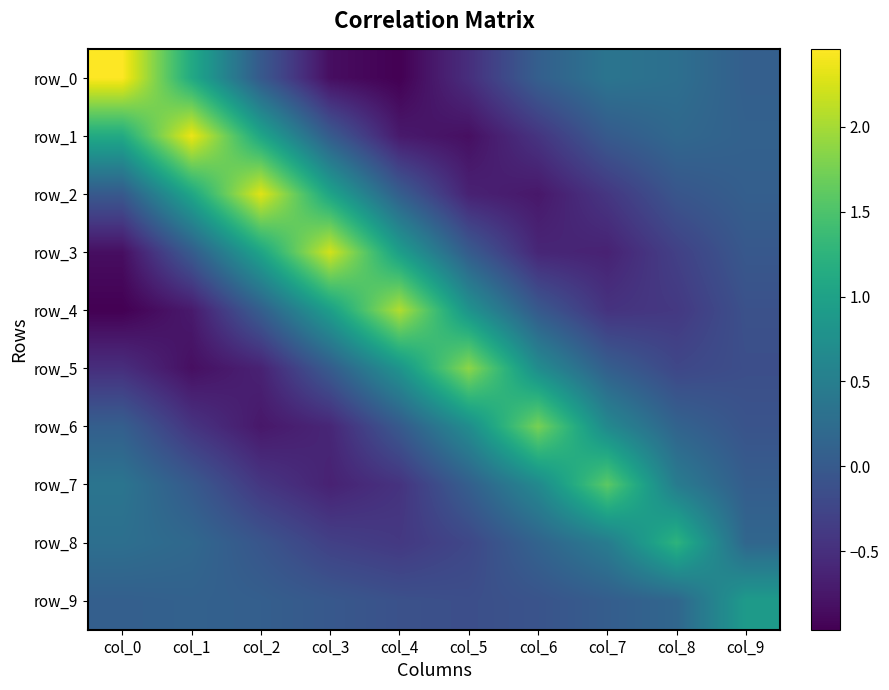

Is it true that row_9 equals -0.1 at col_6?

True